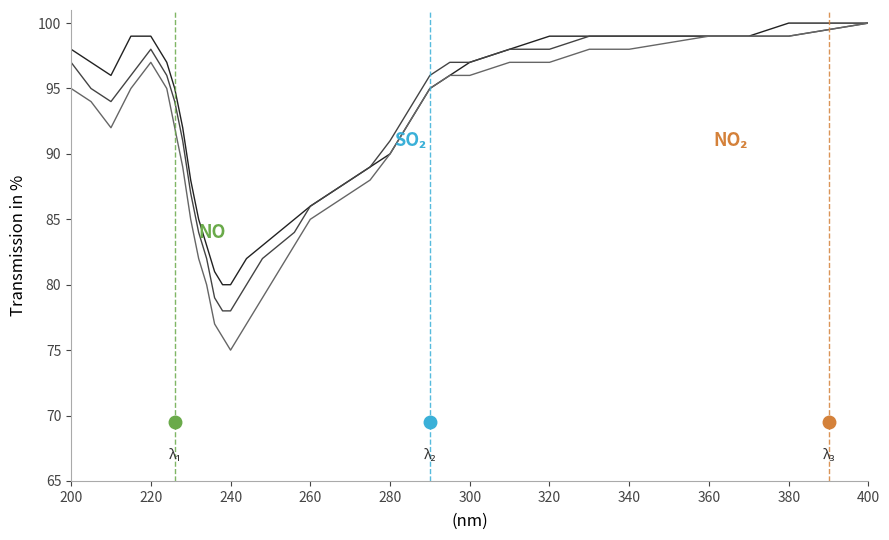

What is the minimum value shown in the chart?

75